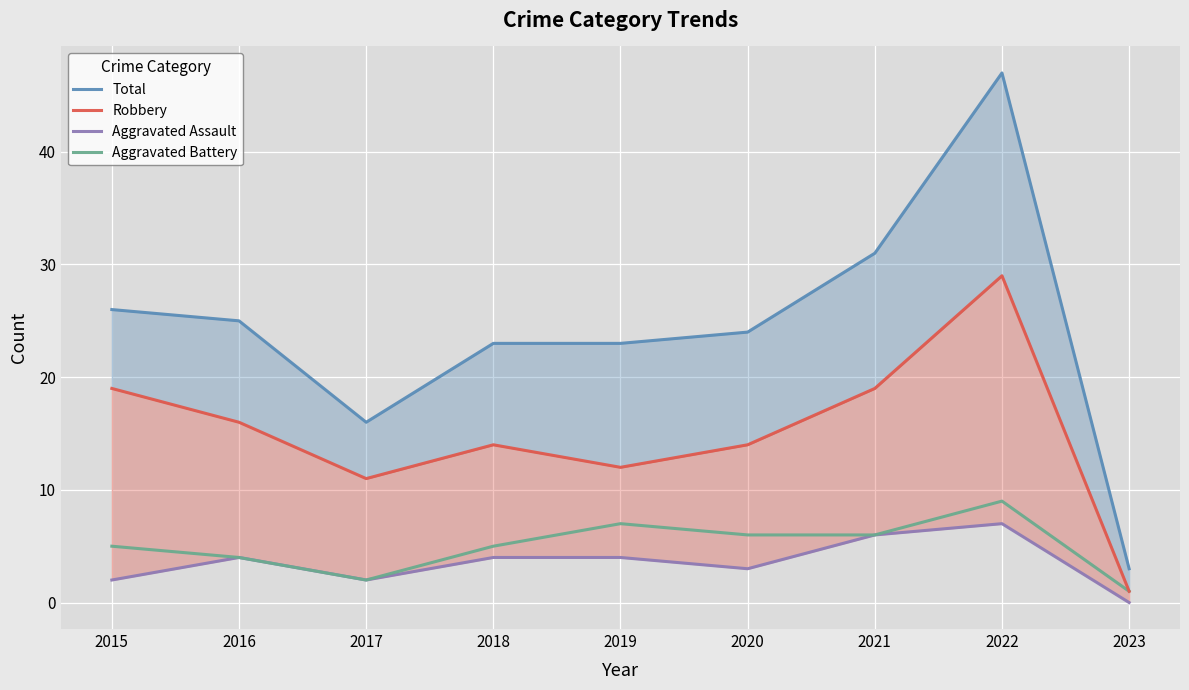

True or false: Total has more than 1 points higher than both neighbors.

False